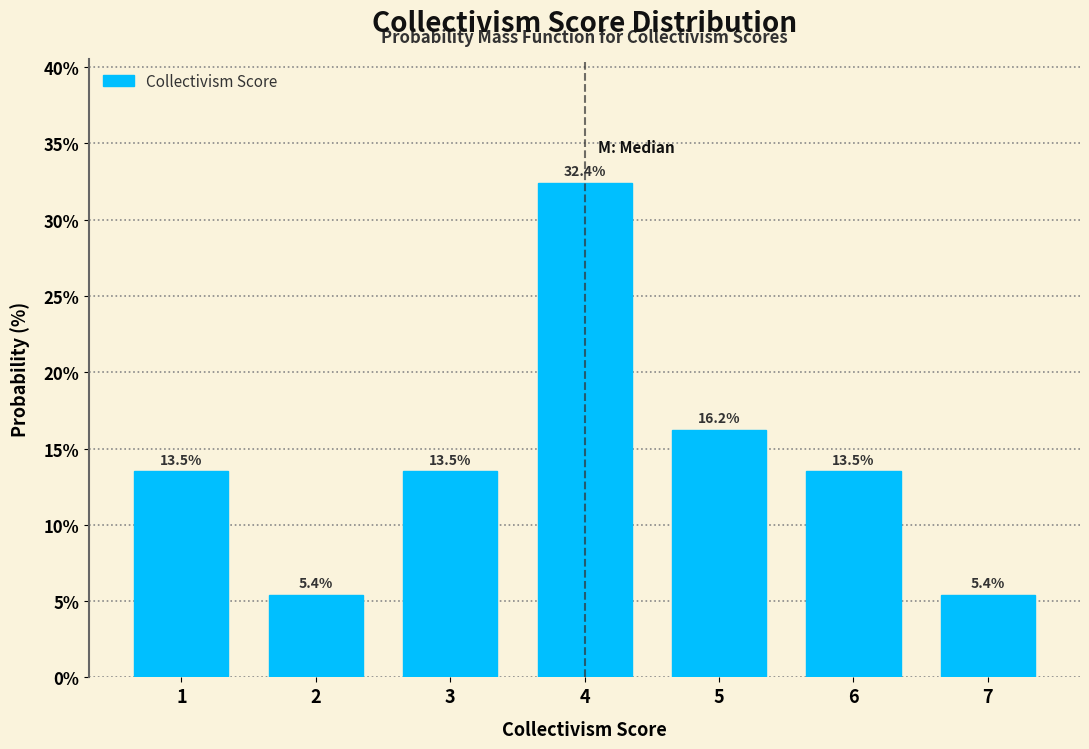

Reading left to right, list every bar in this chart as the range it spans on the x-axis followed by its height.

0.5 to 1.5: 13.5
1.5 to 2.5: 5.4
2.5 to 3.5: 13.5
3.5 to 4.5: 32.4
4.5 to 5.5: 16.2
5.5 to 6.5: 13.5
6.5 to 7.5: 5.4